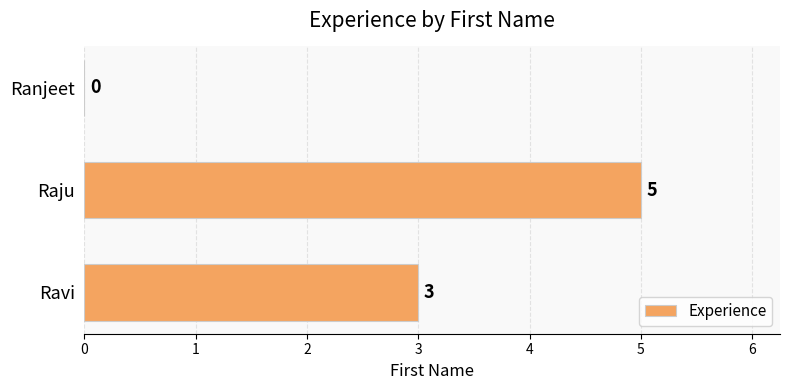

What is the sum of the values at Ravi and Raju?

8